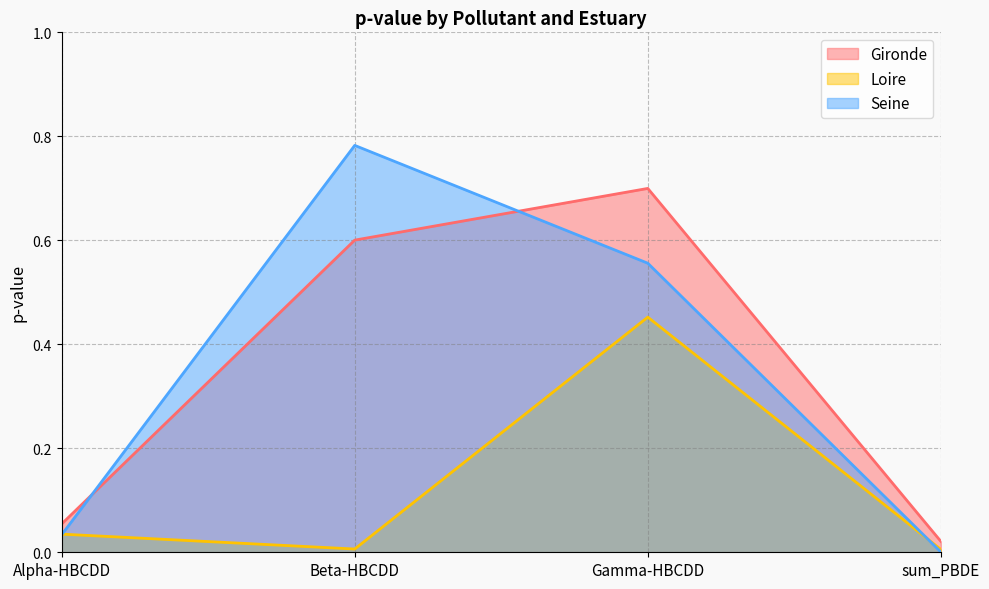

What is the value of the Gironde point at the 3rd from the left?

0.7